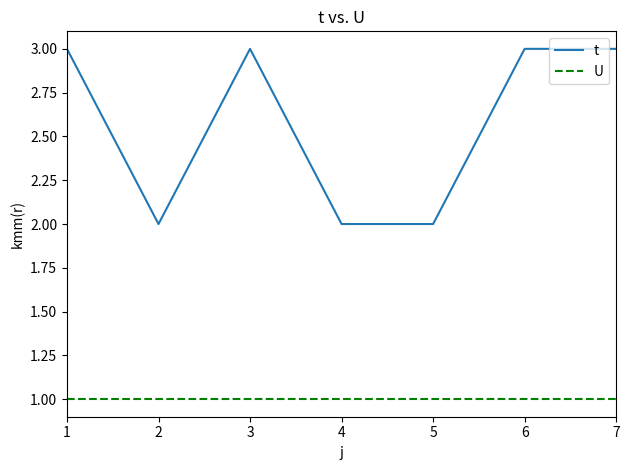

True or false: t has a value of 1 at 3.

False